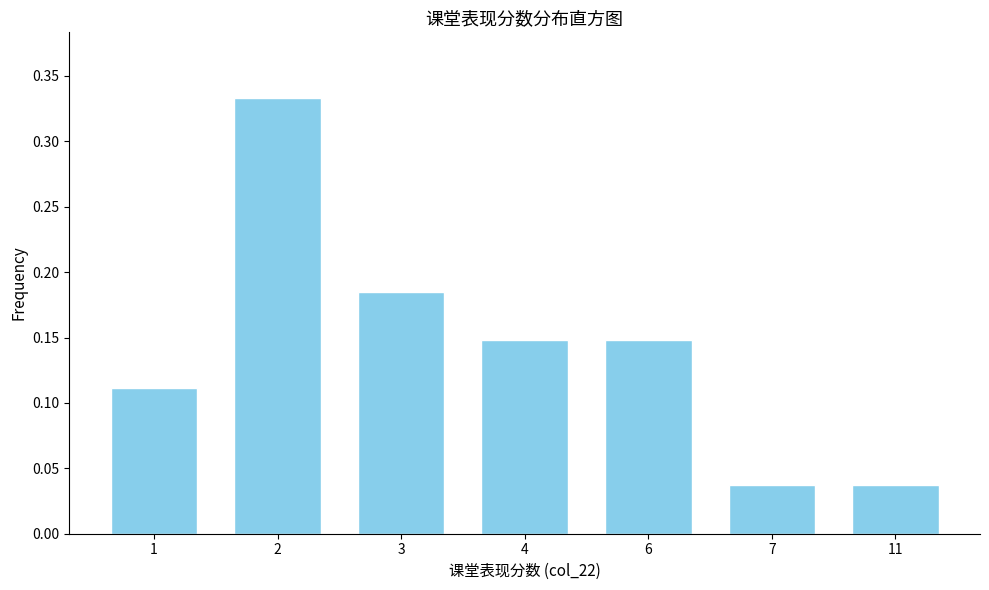

How many values are between 0 and 1?

7